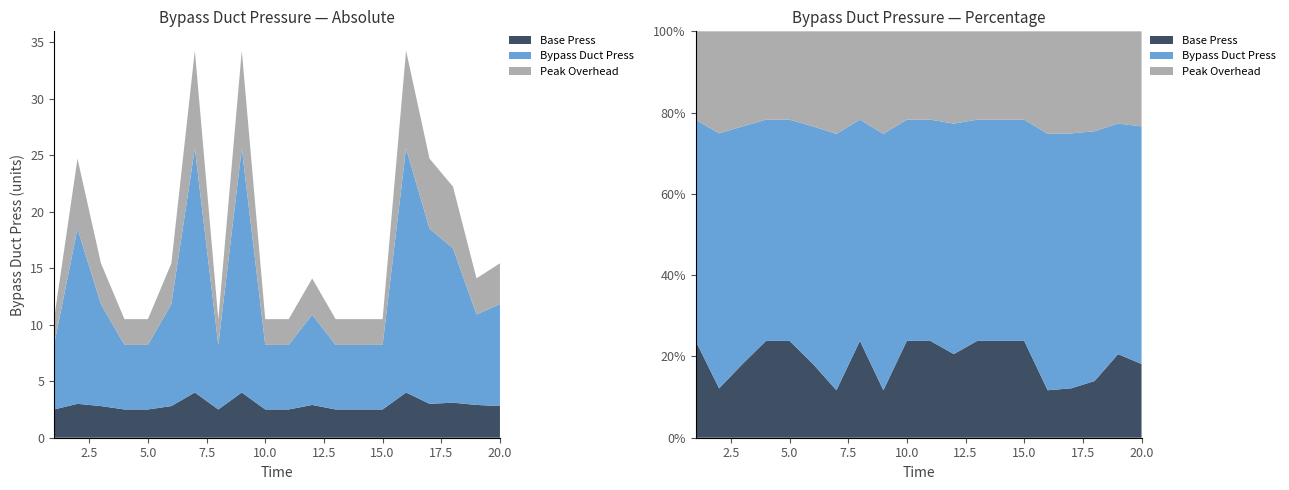

Reading left to right, extract all data points from this chart.

1=5.7	2=15.5	3=9.0	4=5.7	5=5.7	6=9.0	7=21.6	8=5.7	9=21.6	10=5.7	11=5.7	12=8.0	13=5.7	14=5.7	15=5.7	16=21.6	17=15.5	18=13.7	19=8.0	20=9.0